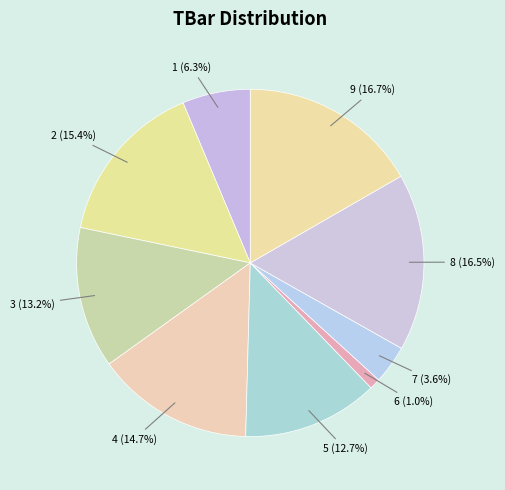

How many segments does this pie chart have?

9